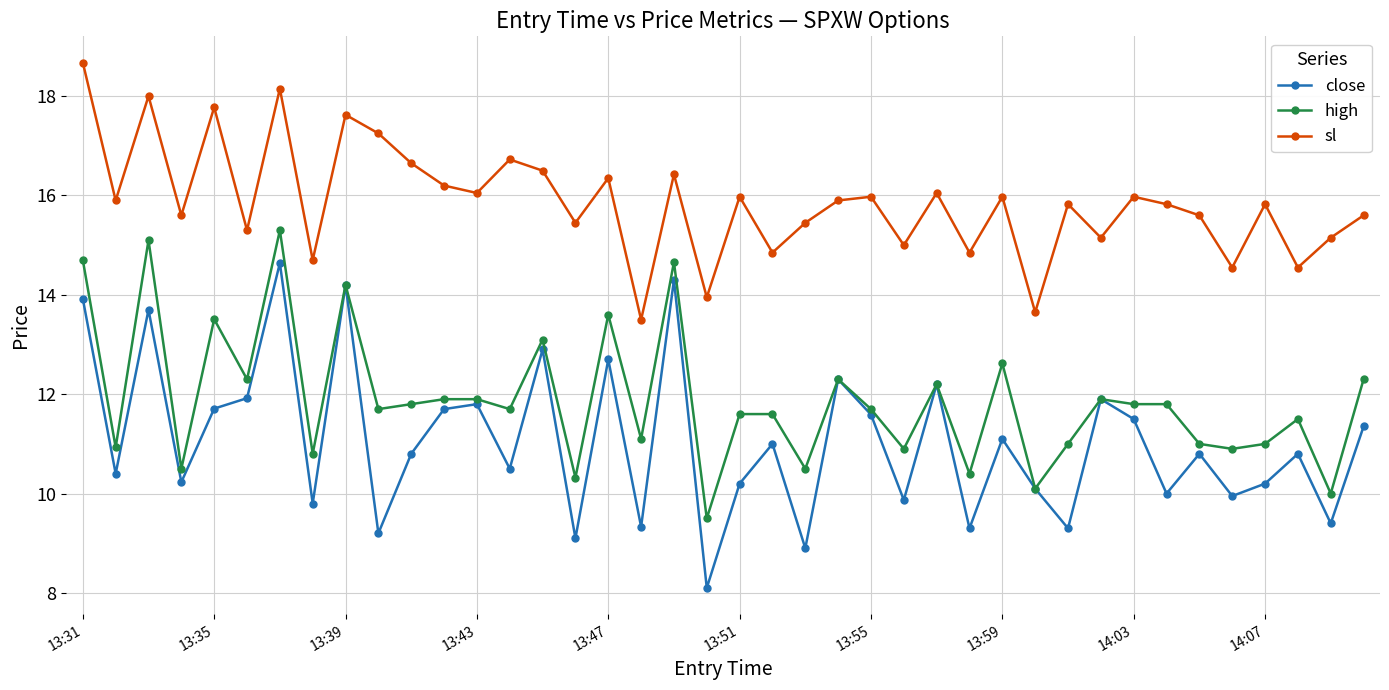

True or false: high and sl intersect in this chart.

False